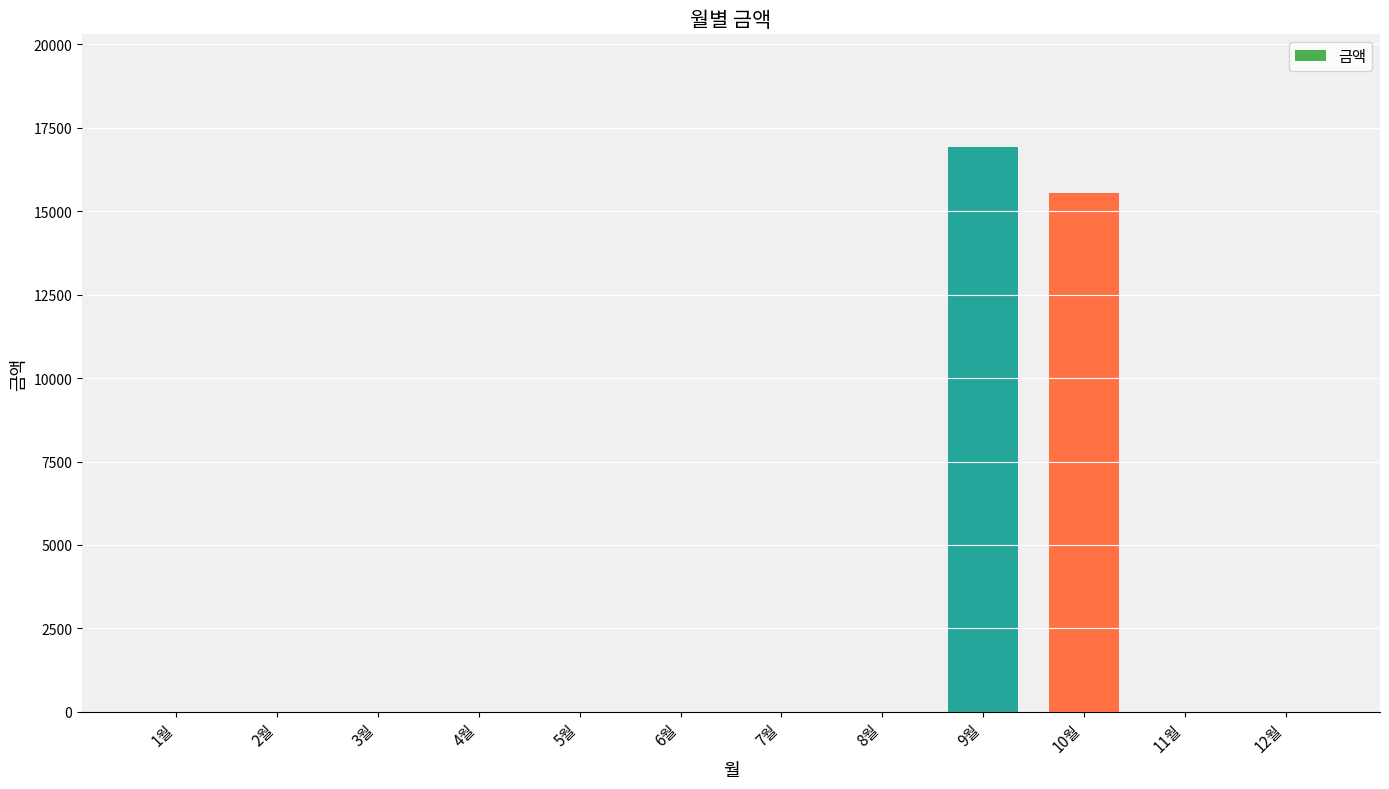

Is it true that the value at 3월 is 0?

True